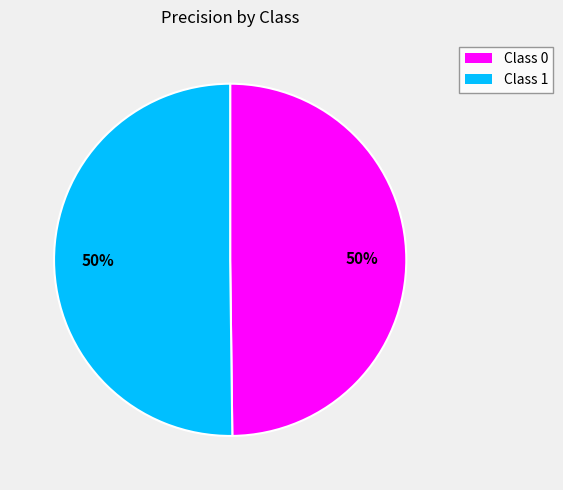

How many segments does this pie chart have?

2